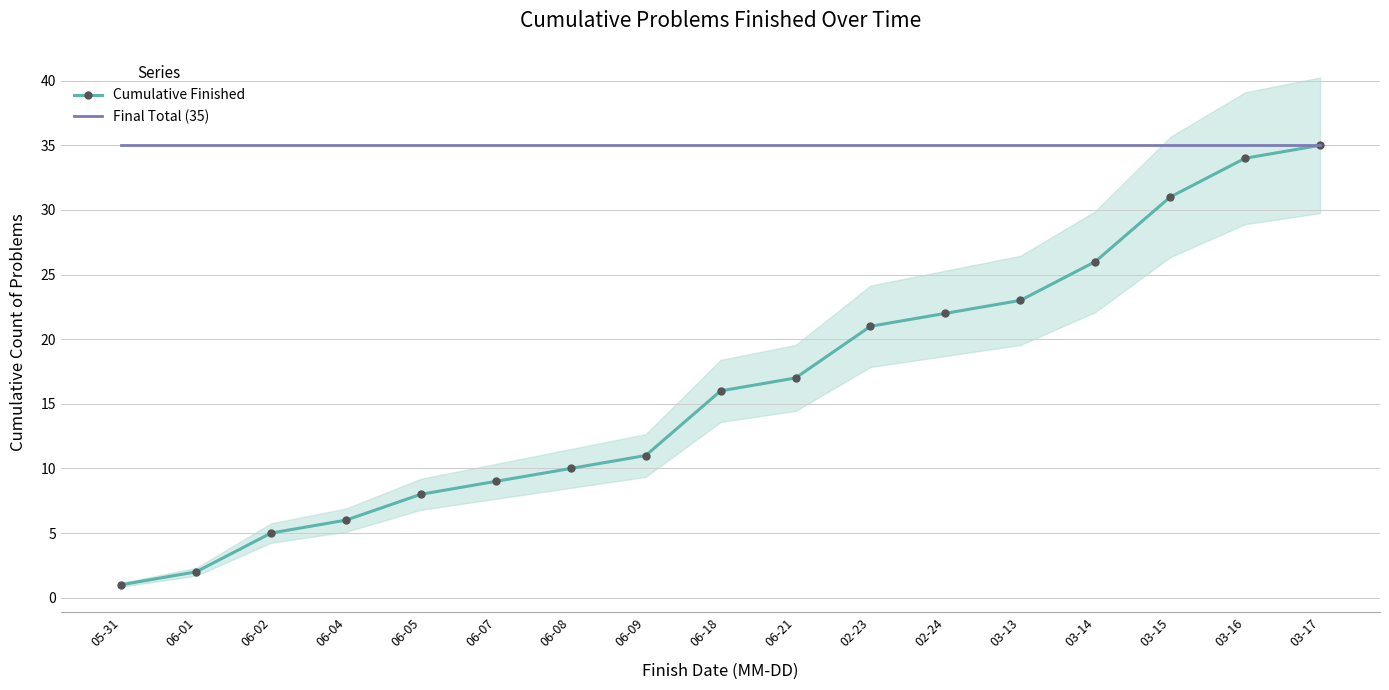

At which category does the chart reach its peak across all series?

03-17